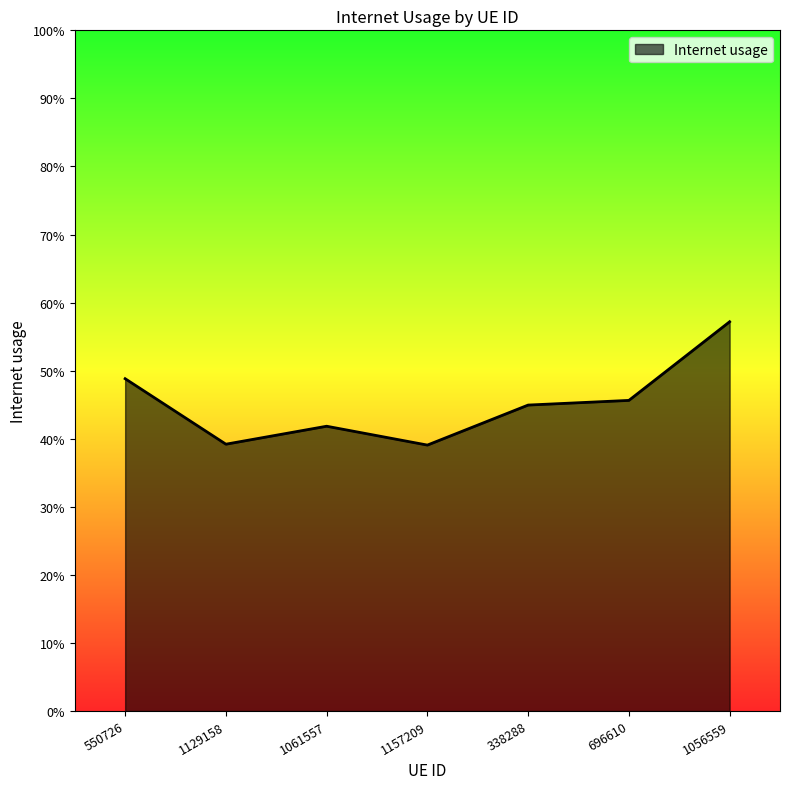

What position from the right is 338288?

3